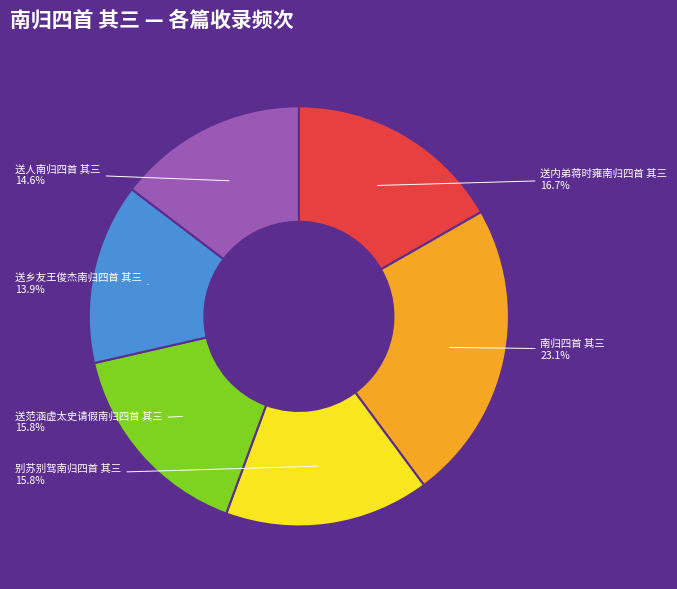

Do 别苏别驾南归四首 其三 and 送内弟蒋时雍南归四首 其三 together represent more than half of the pie?

No